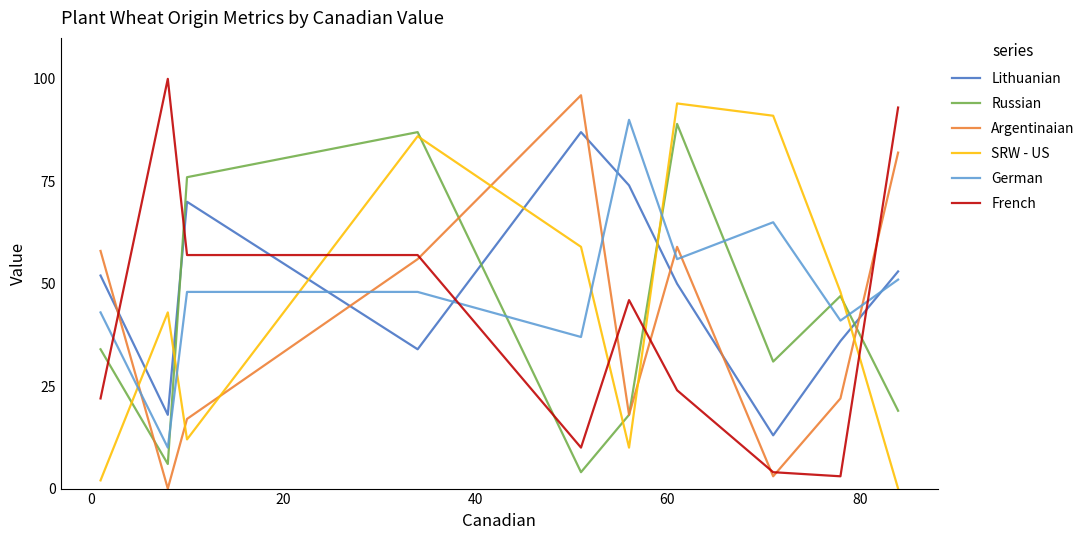

Count the number of categories in the chart.

10